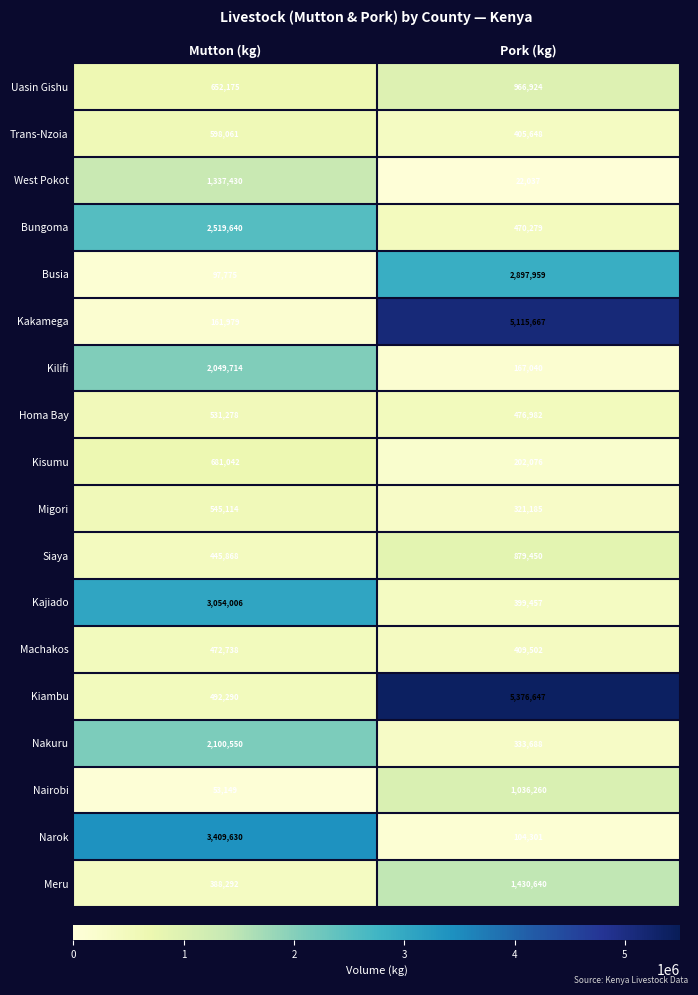

Between Mutton (kg) and Pork (kg), which series saw the biggest shift?

Kakamega